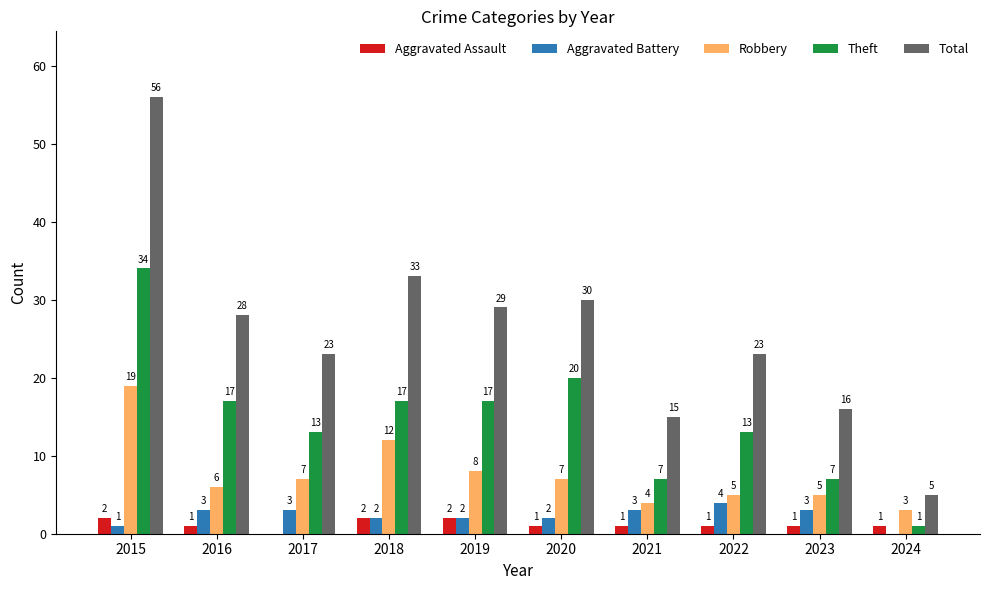

Are the bars grouped side by side (vs. stacked)?

Yes